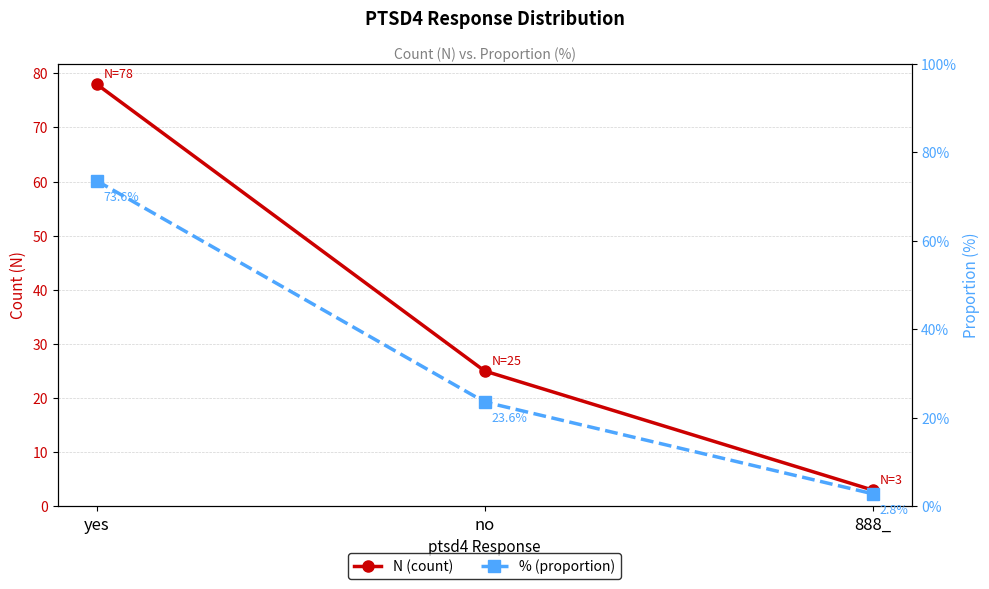

At which category is the sum across all series the highest?

yes